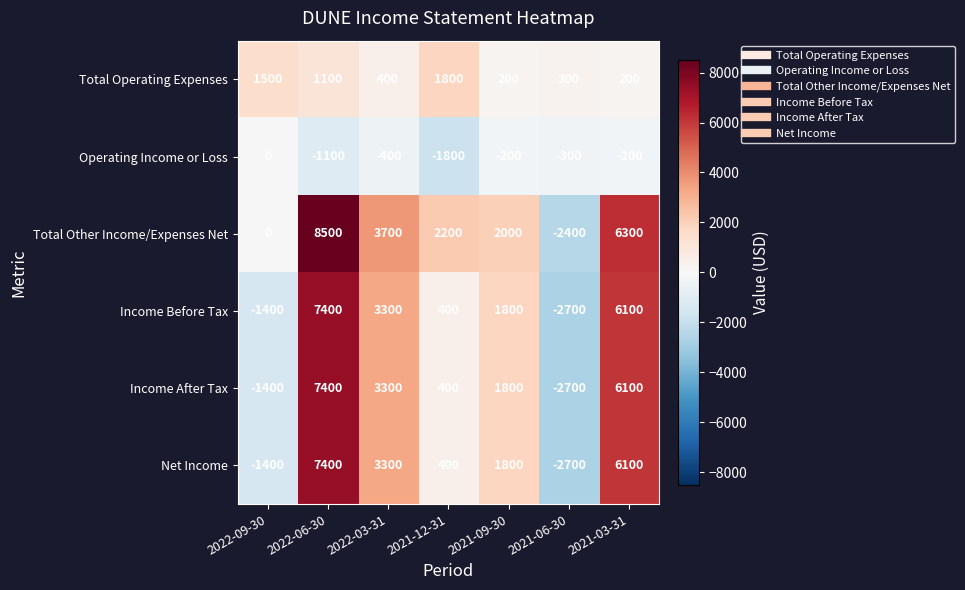

Read the Total Other Income/Expenses Net value at 2022-03-31, to the nearest 10.

3700